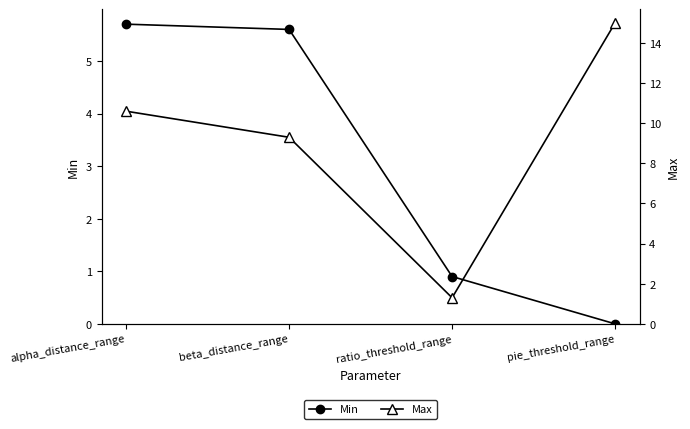

Reading right to left, extract all data points from this chart.

Min: 0.0	0.9	5.6	5.7
Max: 15.0	1.3	9.3	10.6